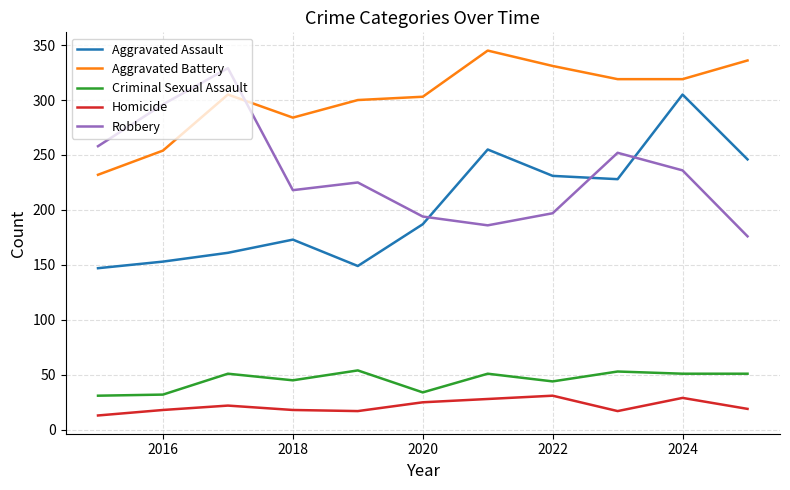

What is the sum of all Homicide values?

237